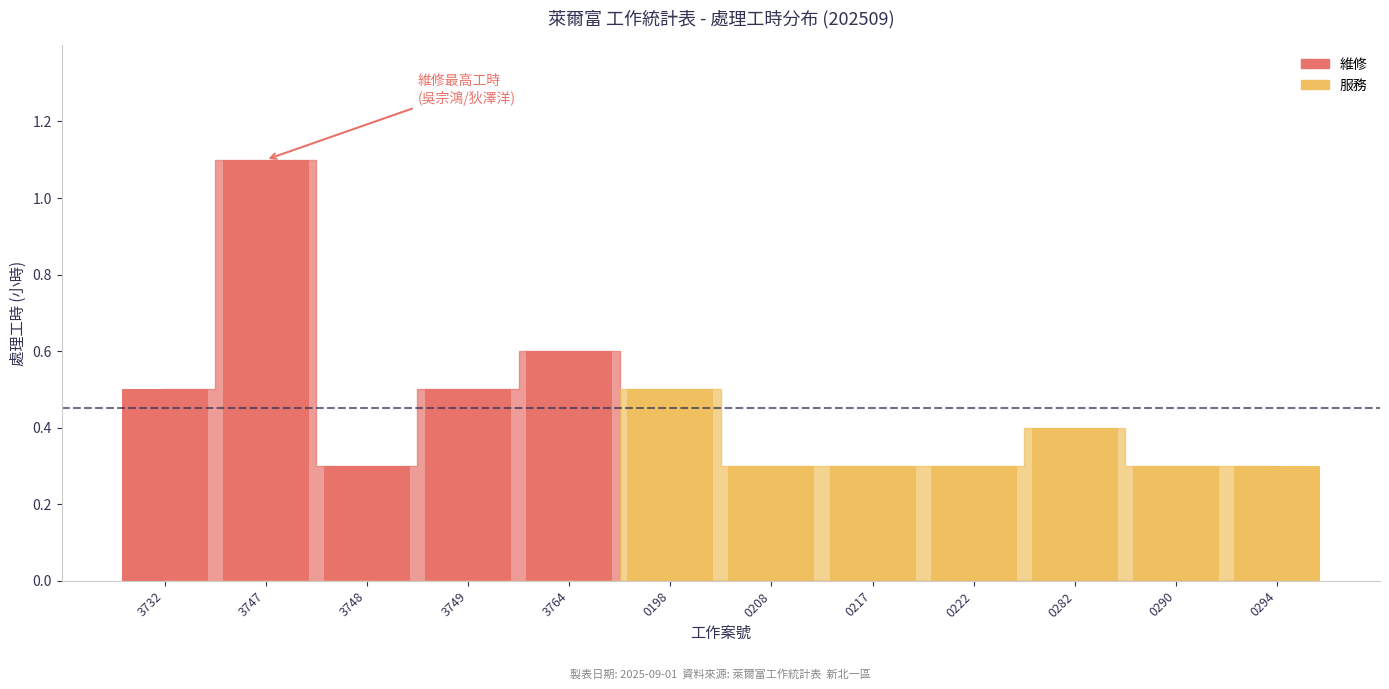

Reading right to left, list all the values displayed in this chart.

維修: 0.0	0.0	0.0	0.0	0.0	0.0	0.0	0.6	0.5	0.3	1.1	0.5
服務: 0.3	0.3	0.4	0.3	0.3	0.3	0.5	0.0	0.0	0.0	0.0	0.0